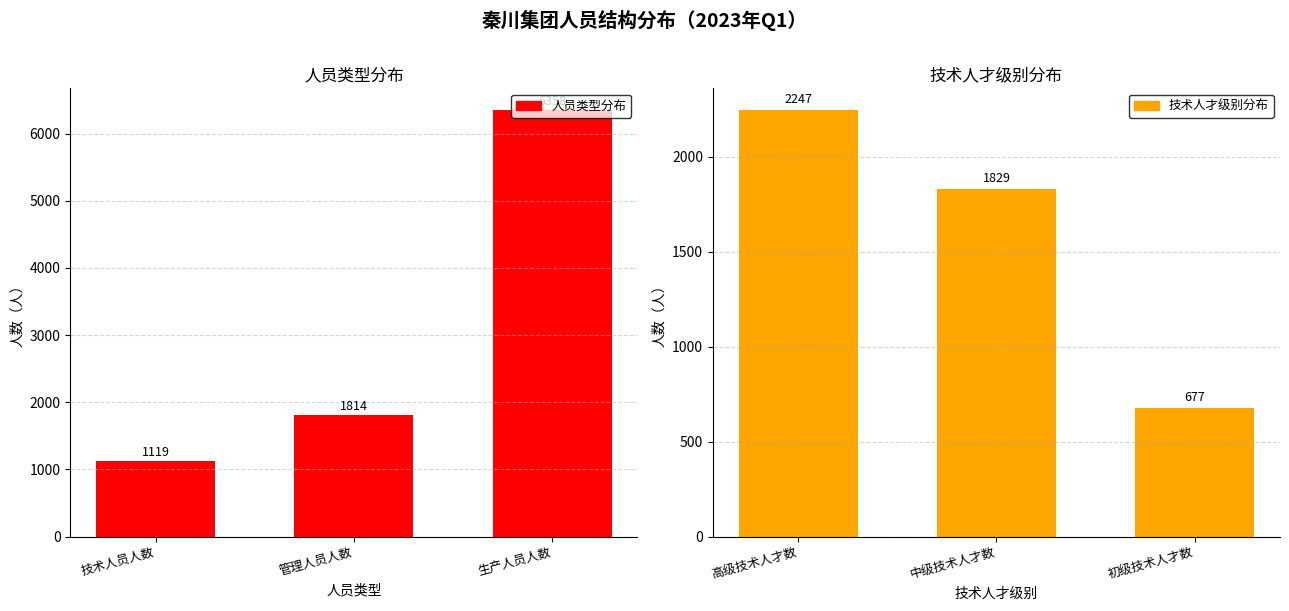

Rank the series at 管理人员人数 from lowest to highest value.

人员类型, 技术人才级别